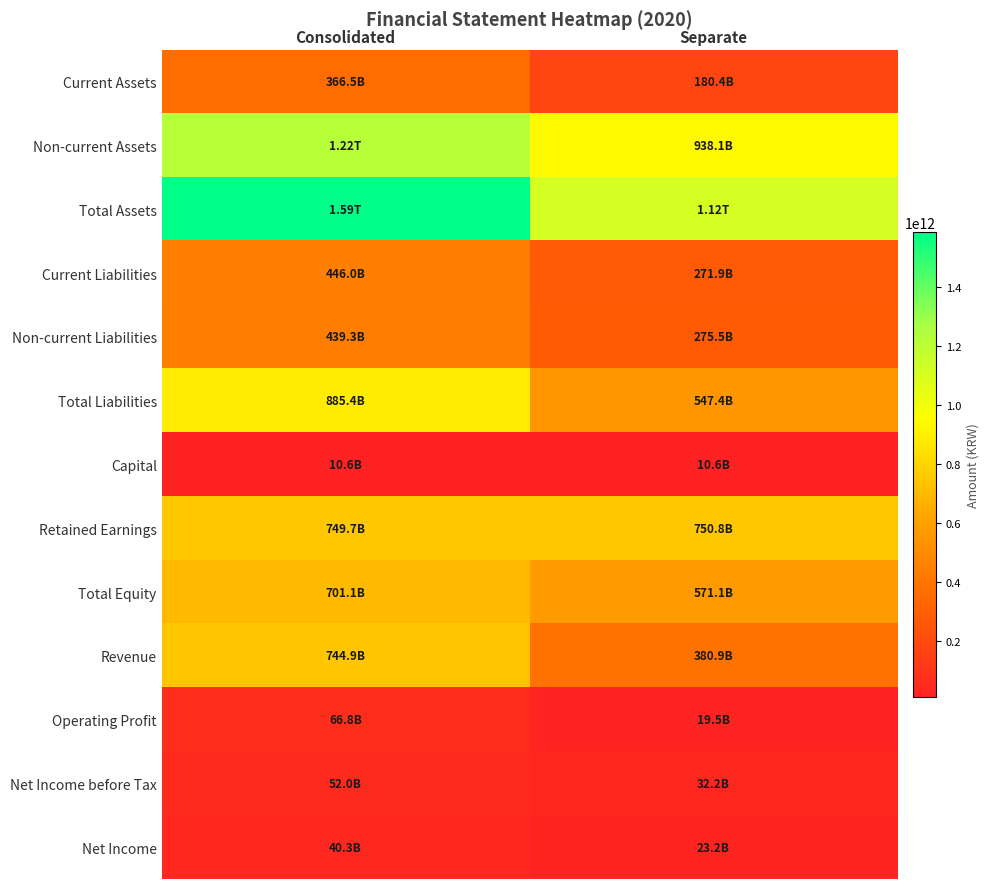

Between Separate and Consolidated, which is larger?

Consolidated